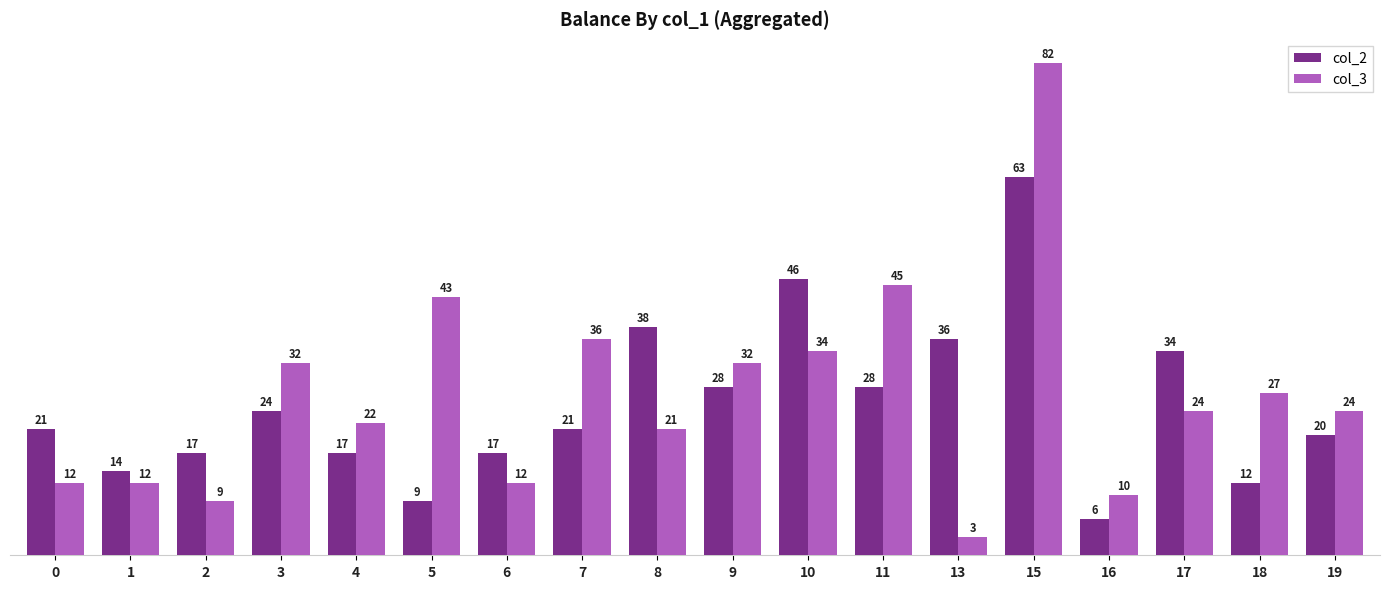

True or false: col_3 has a value of 10 at 16.

True